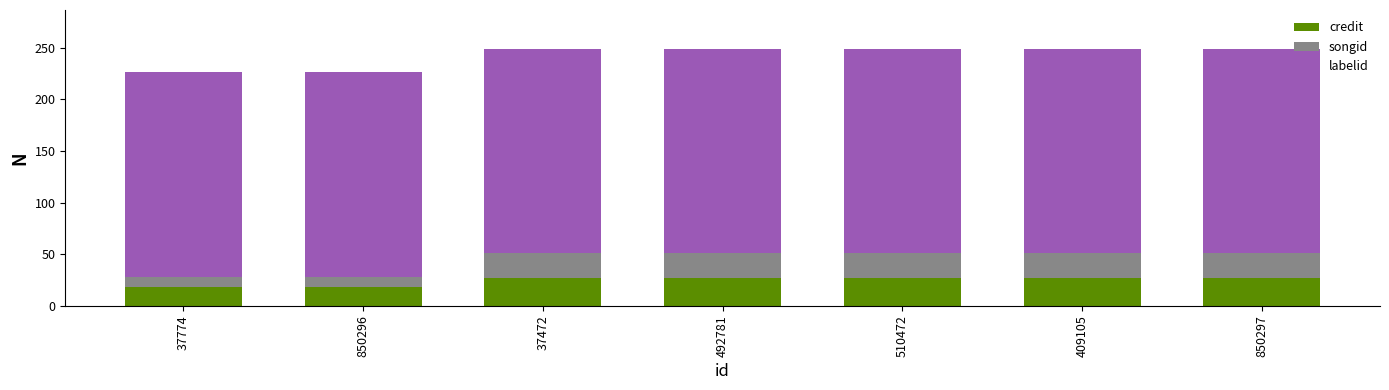

What is the minimum value for credit?

18.6